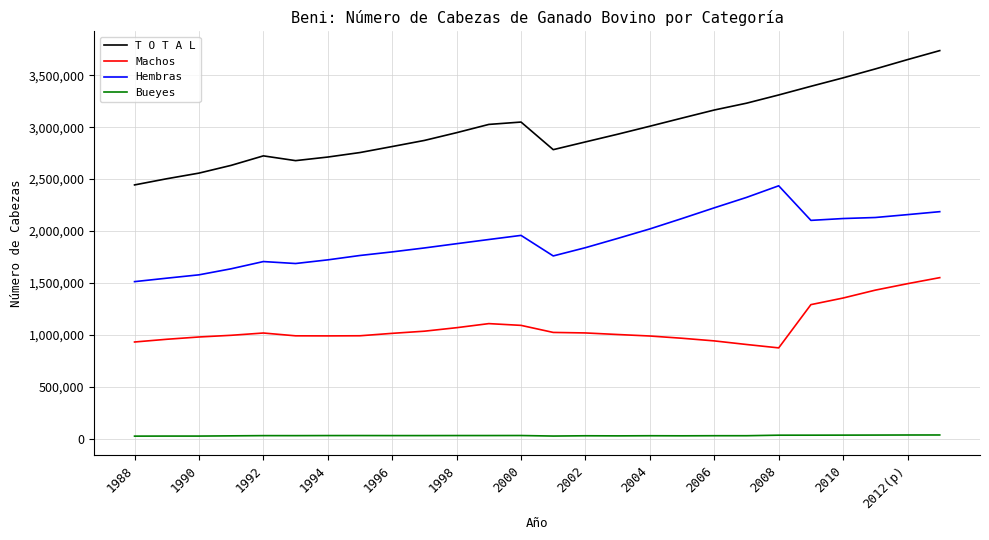

True or false: Bueyes and T O T A L intersect in this chart.

False